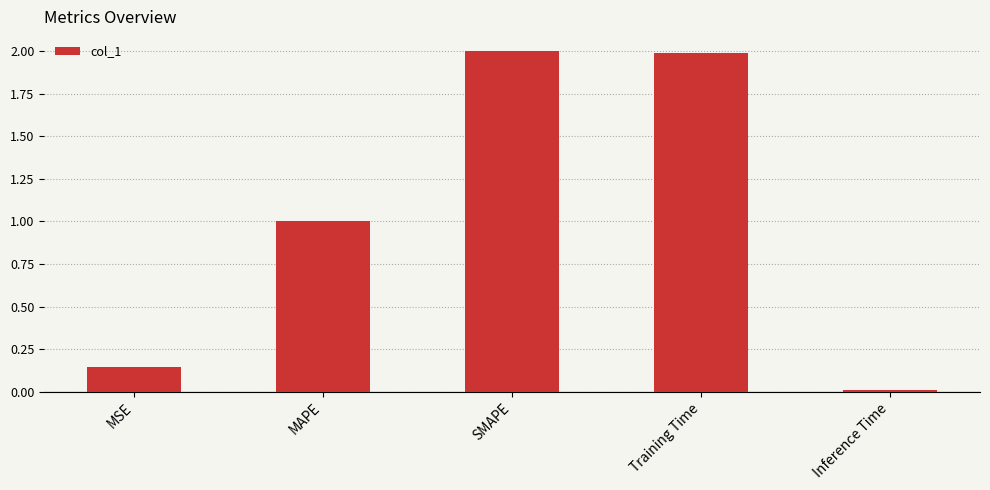

How many data points are less than 1?

2